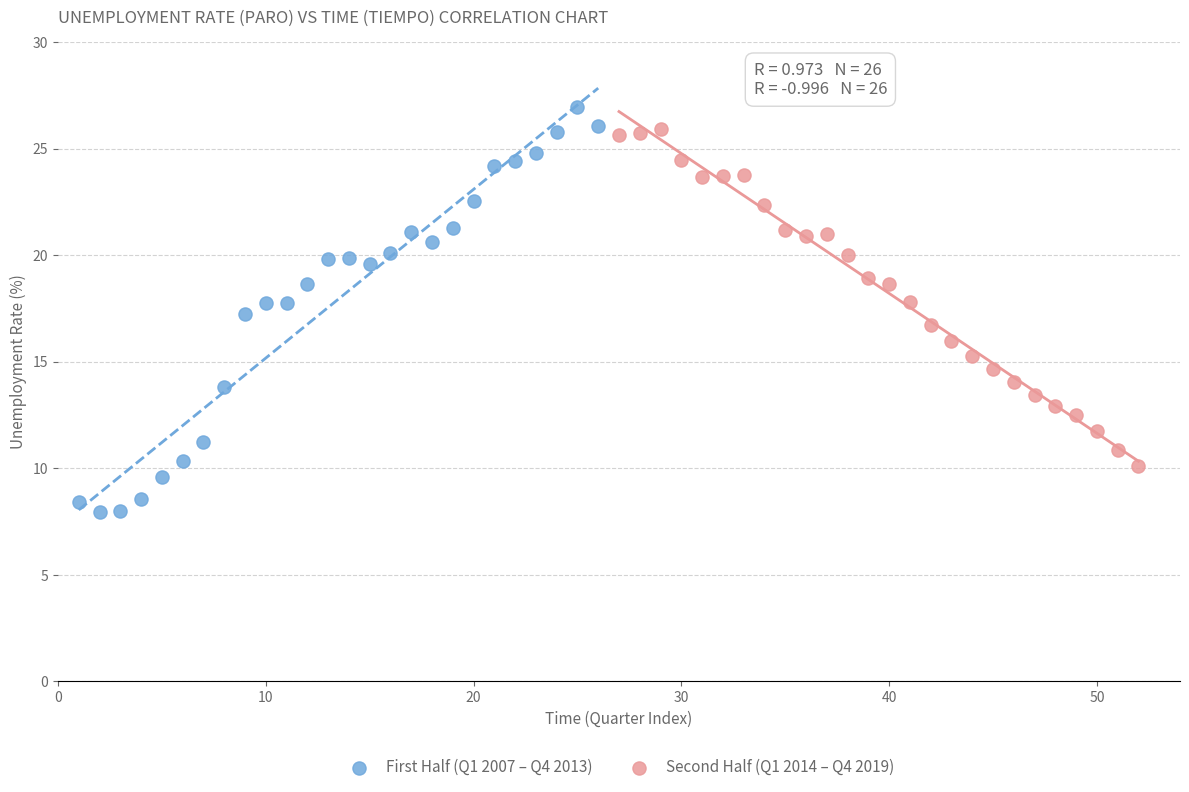

What are all the series names shown in the legend?

First Half (Q1 2007 – Q4 2013), Second Half (Q1 2014 – Q4 2019)